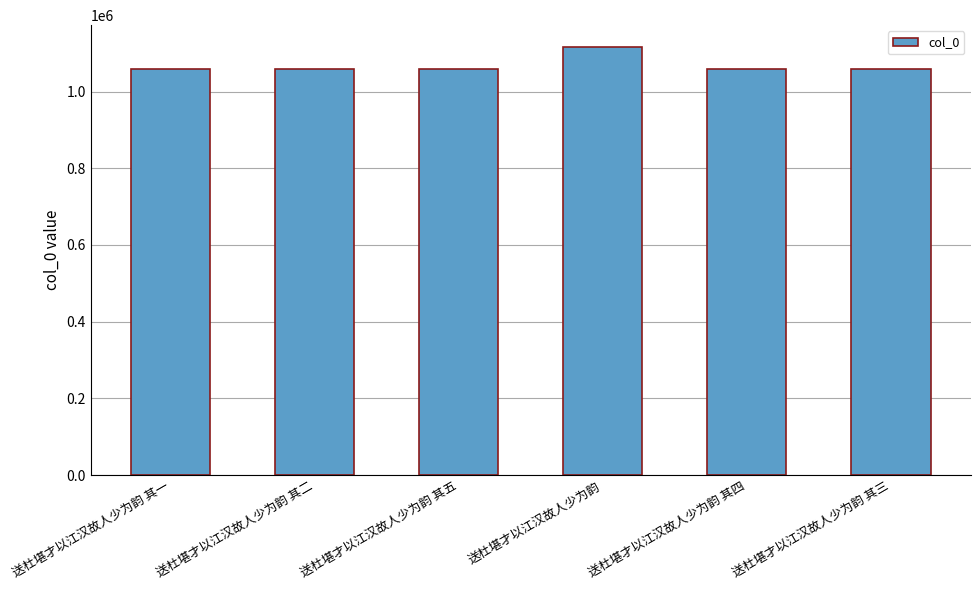

What is the maximum value shown in the chart?

1117585